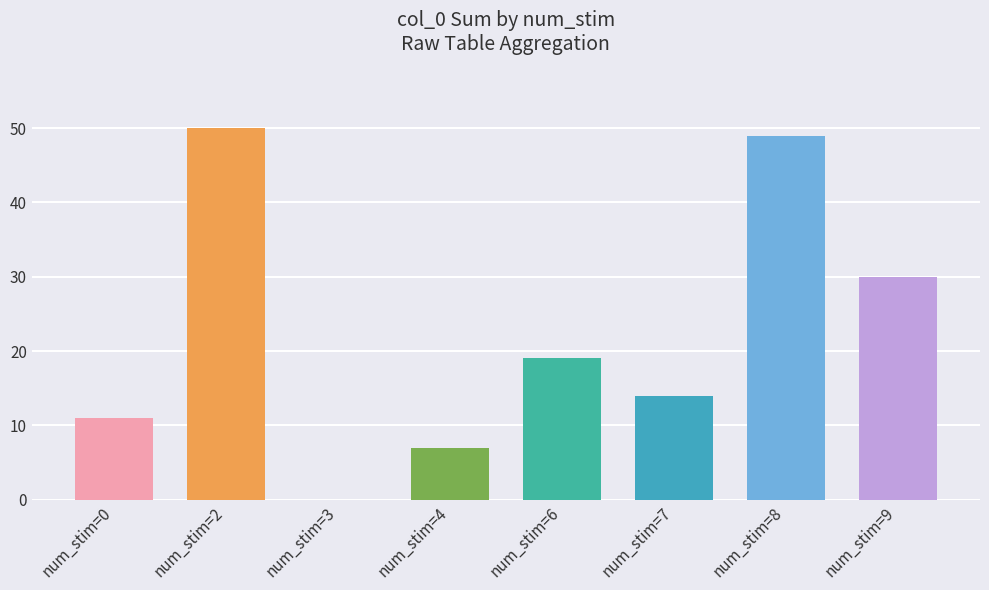

The chart shows a value of 89 at num_stim=2. True or false?

False